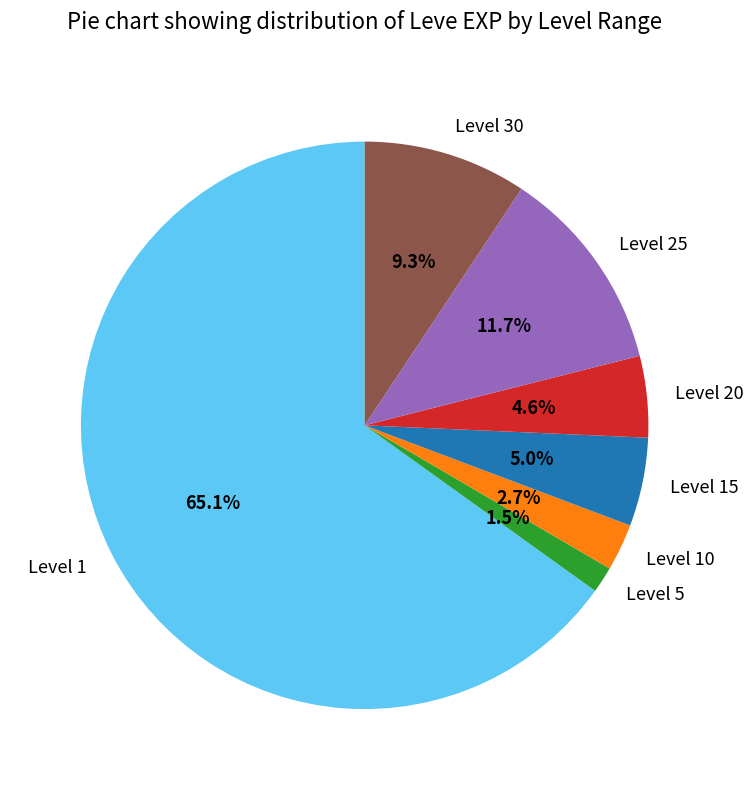

Count the number of slices in the pie.

7